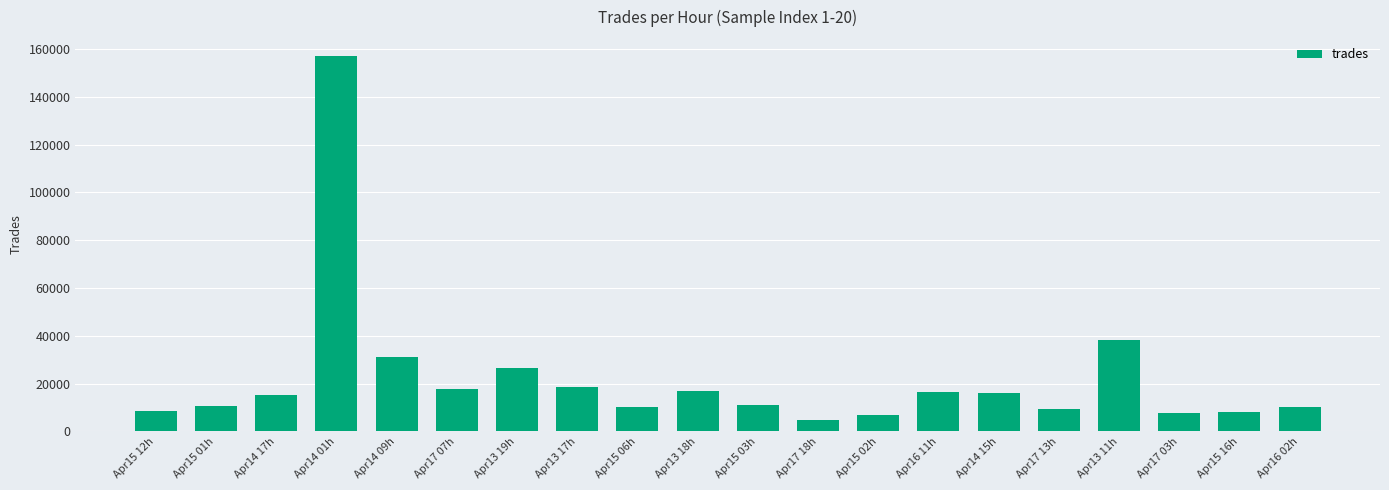

The value at Apr13 19h is 15153. True or false?

False